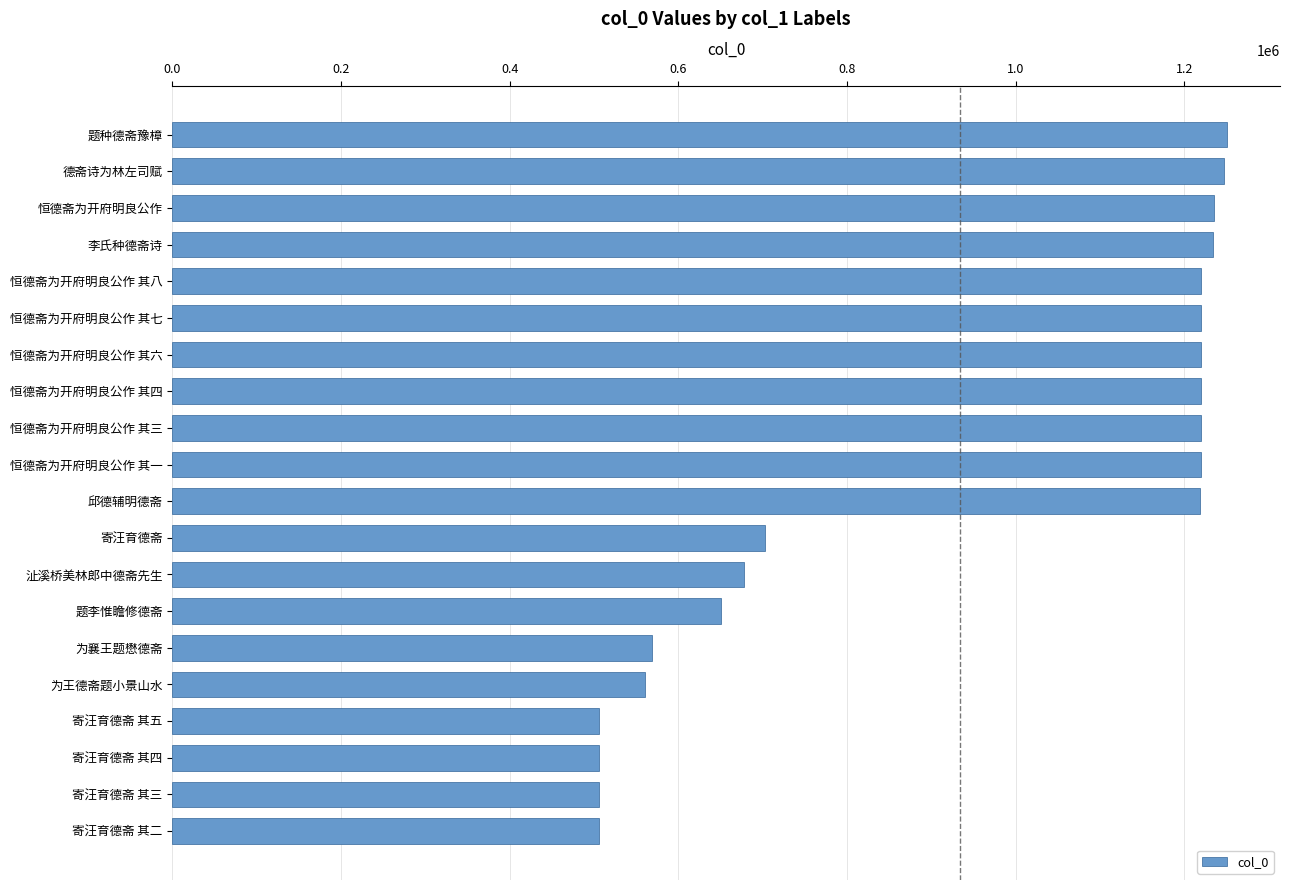

What is the label of the 11th bar from the bottom?

恒德斋为开府明良公作 其一